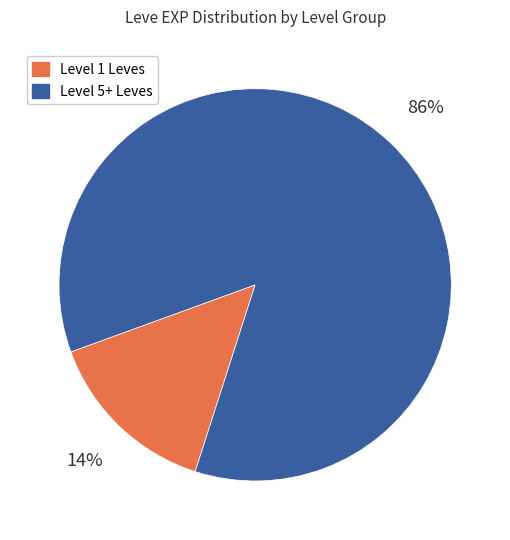

How many slices are in this pie chart?

2